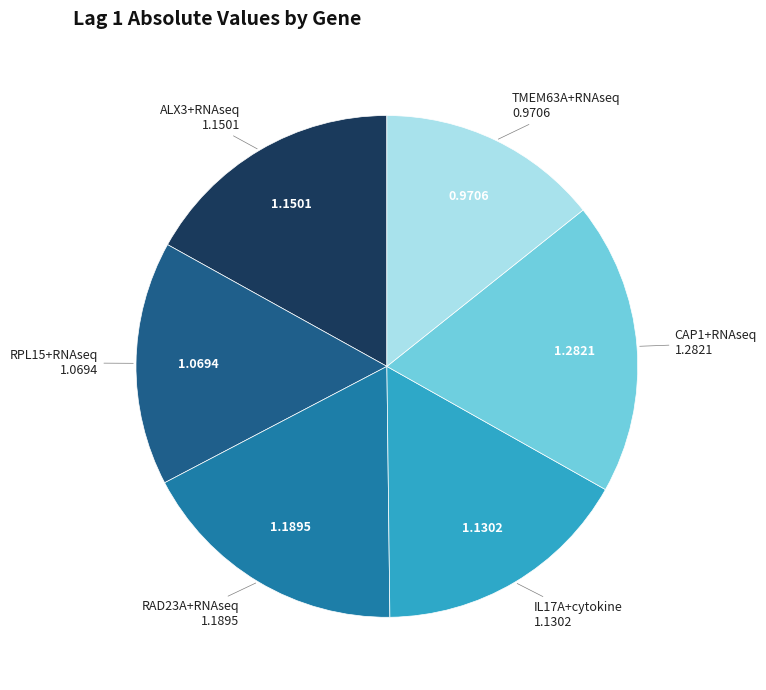

Does any single category account for the majority?

No